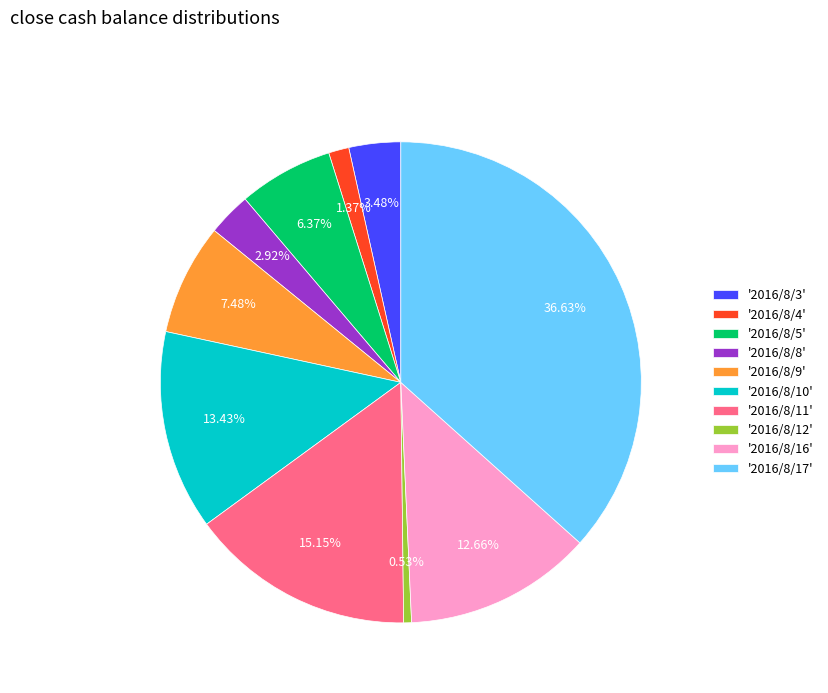

How many slices are in this pie chart?

10